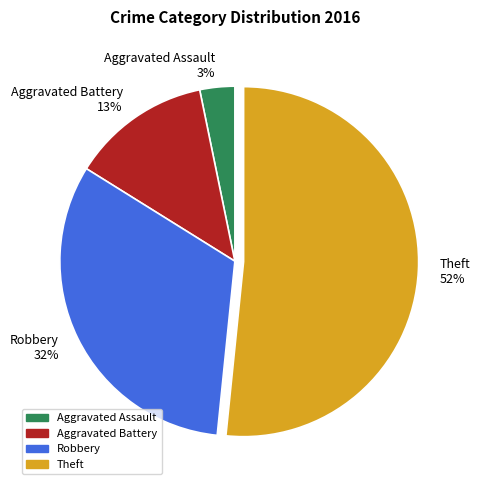

To the nearest percent, what is the combined percentage of Aggravated Battery and Theft?

65%